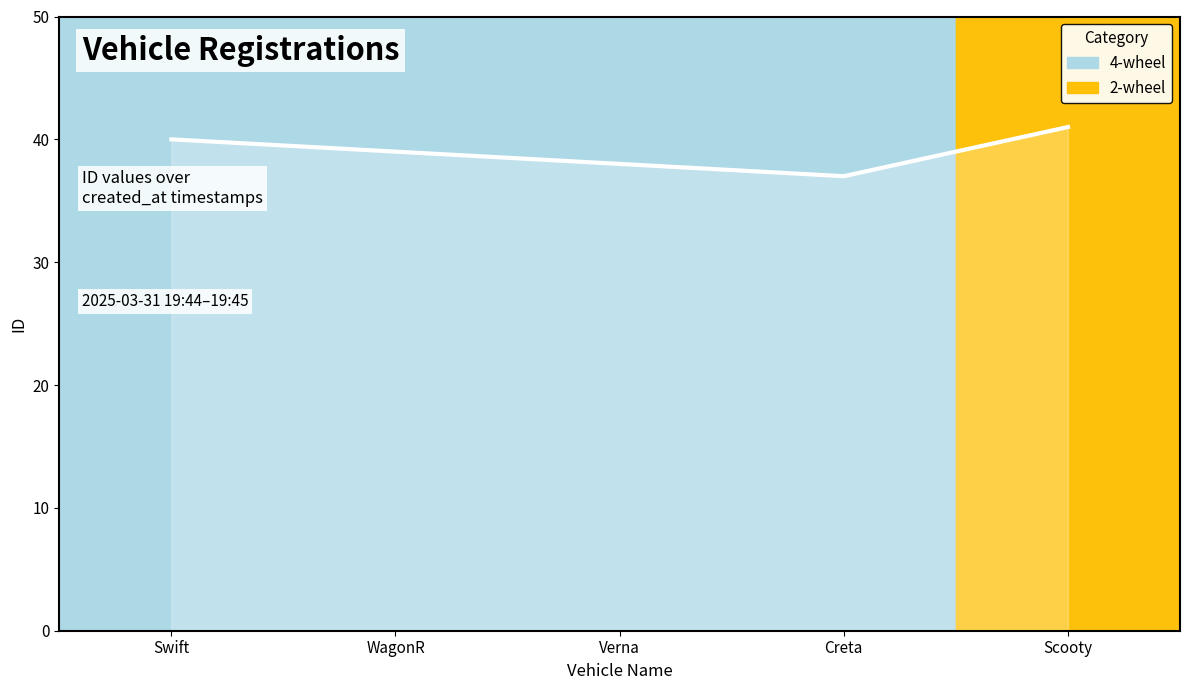

What is the change in value from WagonR to Scooty?

+2